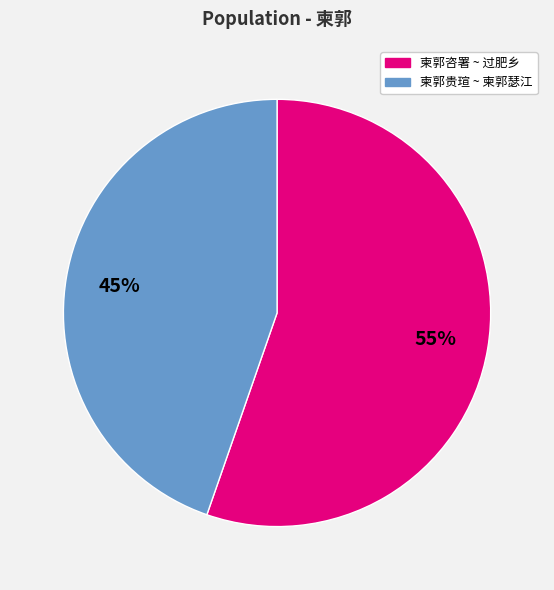

Does any single category account for the majority?

Yes